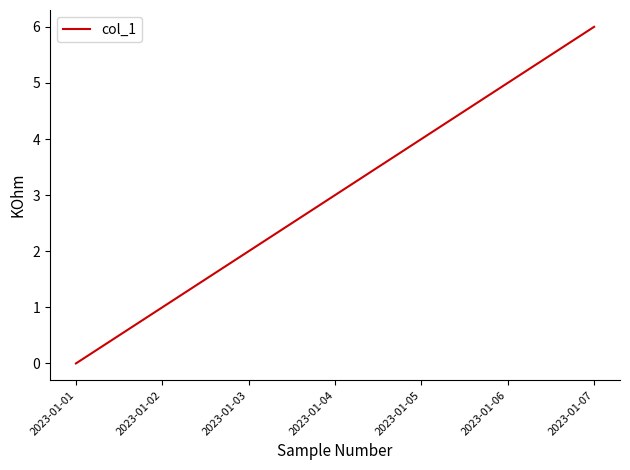

What is the maximum value shown in the chart?

6